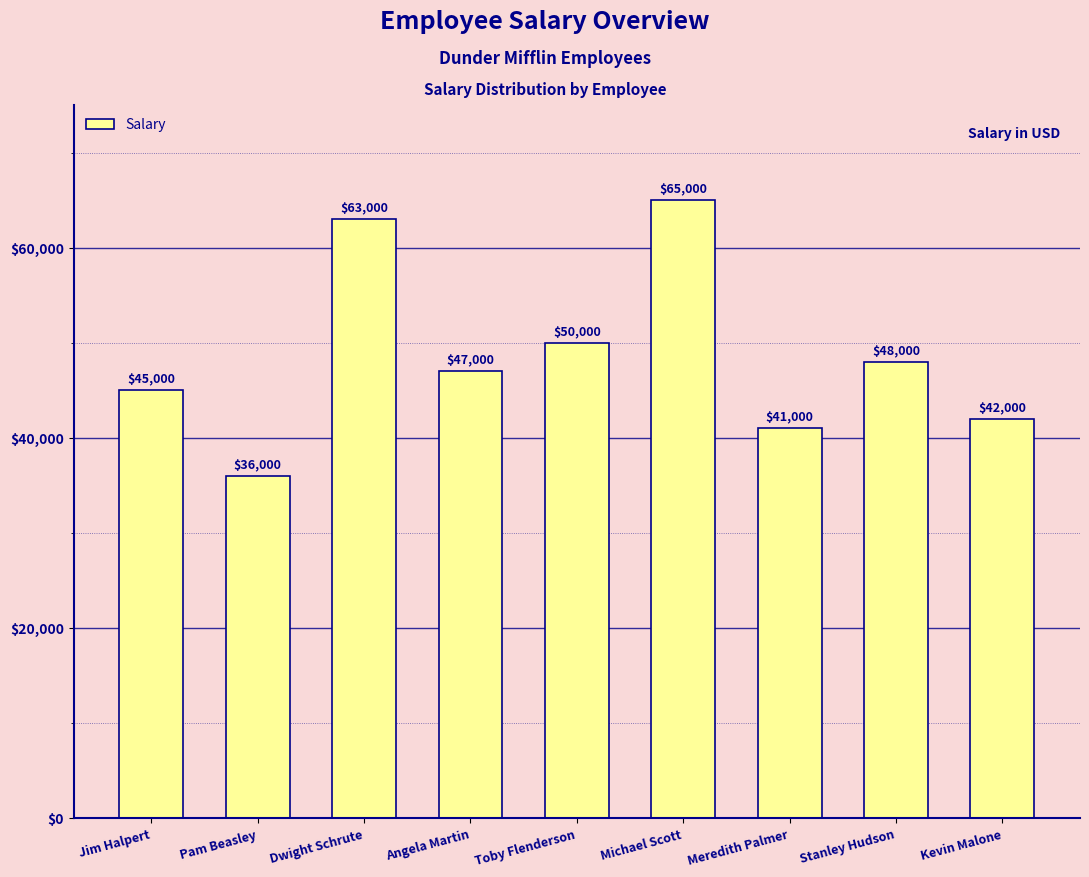

The value at Kevin Malone is 26581. True or false?

False